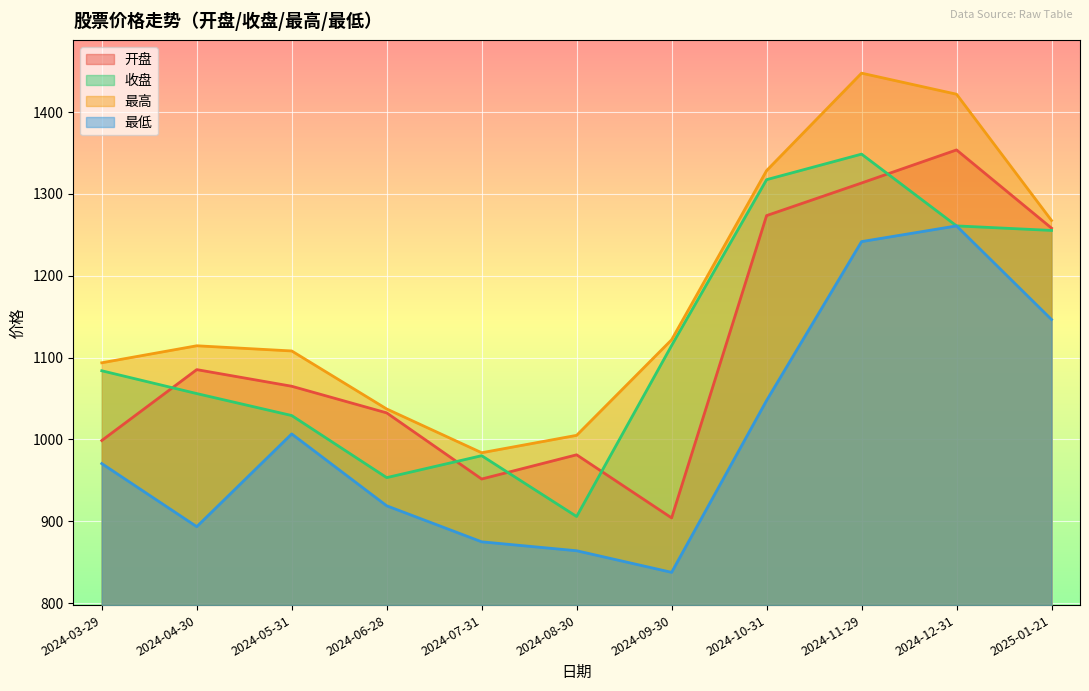

How many series are shown in this chart?

4